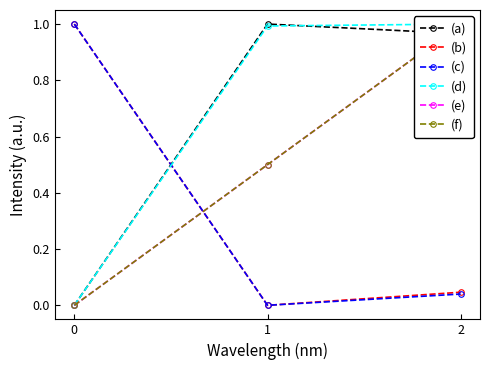

At which label does (a) reach its peak?

1